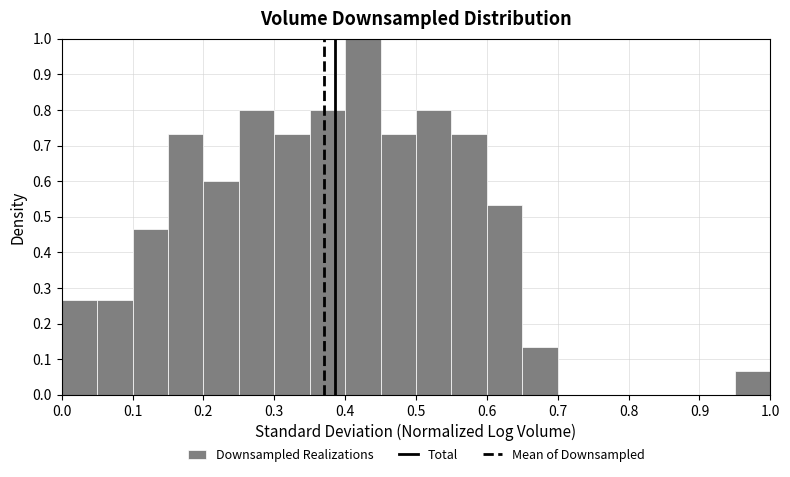

Reading left to right, list every bar in this chart as the range it spans on the x-axis followed by its height. The values are not printed on the chart, so give them approximately, as read against the axis.

0.00 to 0.05: 0.27
0.05 to 0.10: 0.27
0.10 to 0.15: 0.47
0.15 to 0.20: 0.73
0.20 to 0.25: 0.60
0.25 to 0.30: 0.80
0.30 to 0.35: 0.73
0.35 to 0.40: 0.80
0.40 to 0.45: 1.00
0.45 to 0.50: 0.73
0.50 to 0.55: 0.80
0.55 to 0.60: 0.73
0.60 to 0.65: 0.53
0.65 to 0.70: 0.13
0.70 to 0.75: 0
0.75 to 0.80: 0
0.80 to 0.85: 0
0.85 to 0.90: 0
0.90 to 0.95: 0
0.95 to 1.00: 0.07